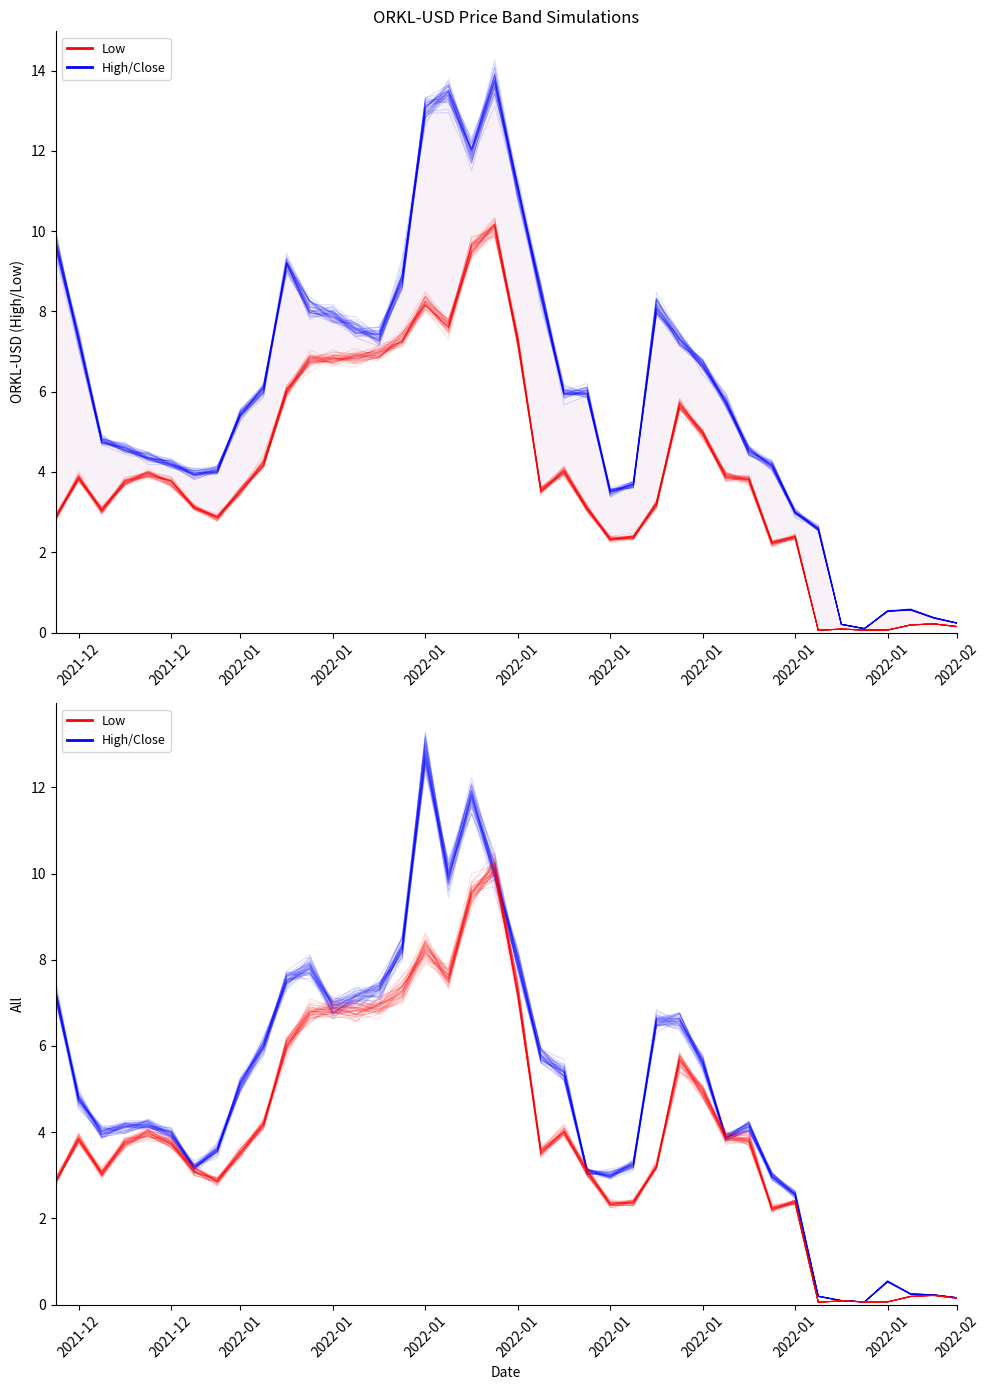

Which series has the largest total across all categories?

High